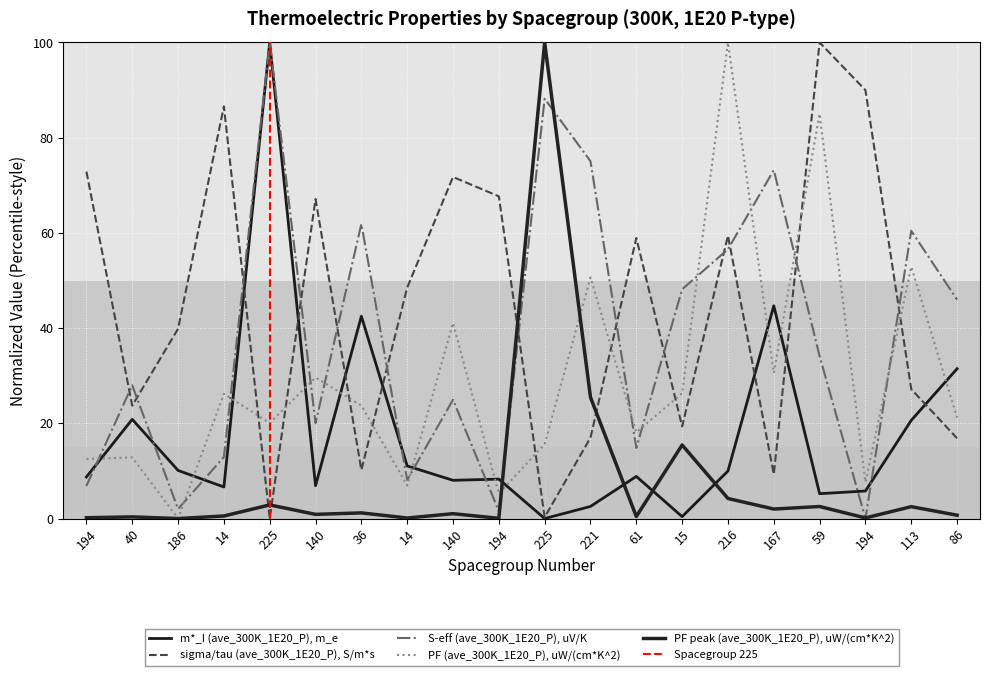

Is this an area chart (filled region under the line)?

No